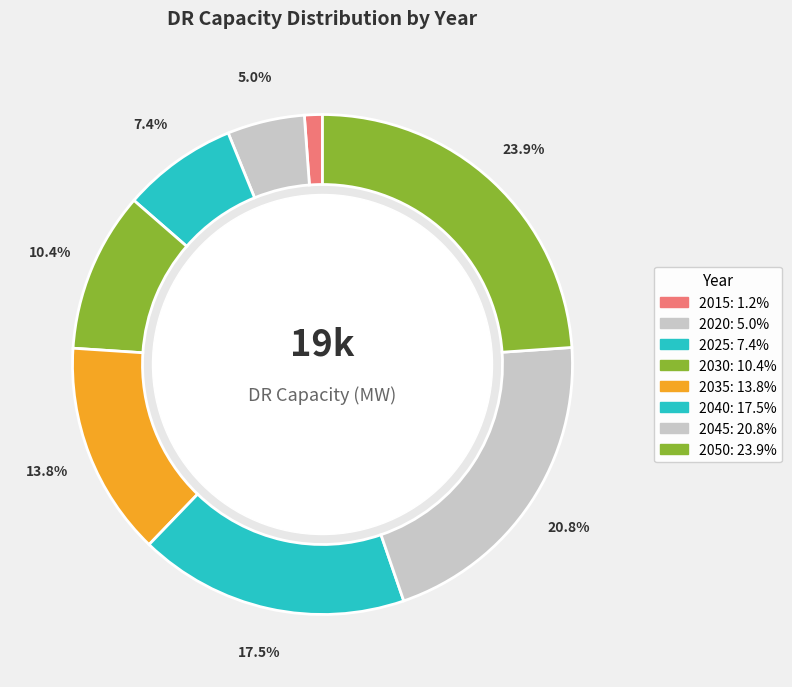

How many segments does this pie chart have?

8